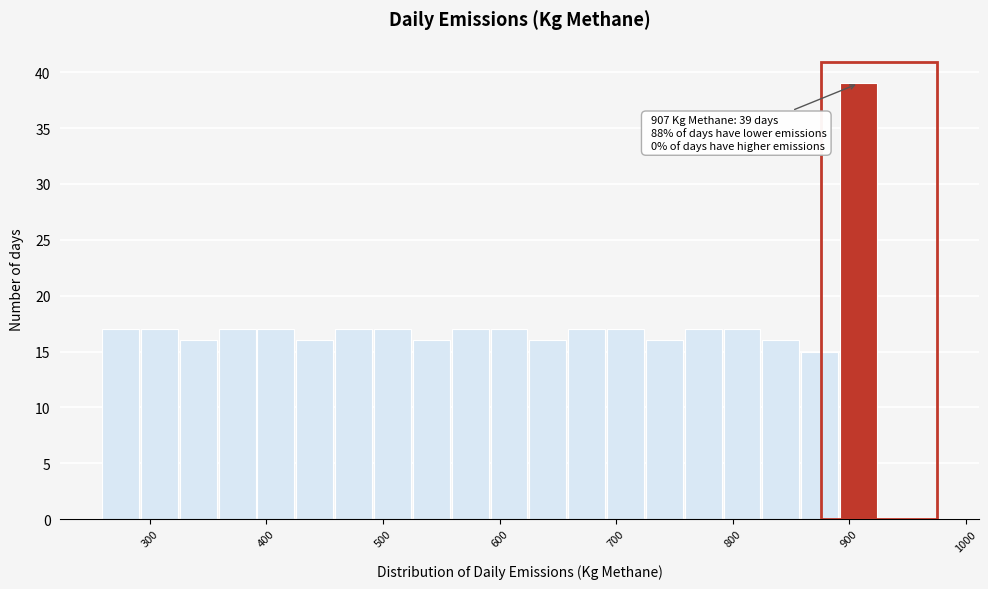

Around what value on the x-axis is the tallest bar? Give the approximate position of its centre, as read against the axis.

910